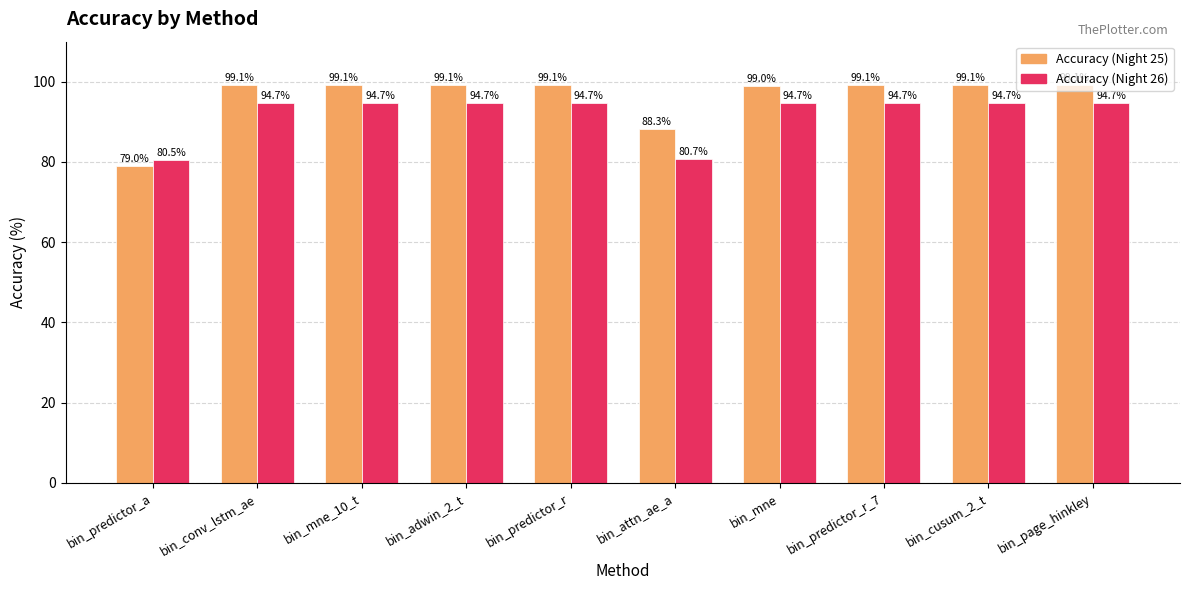

At which category does the chart reach its minimum across all series?

bin_predictor_a